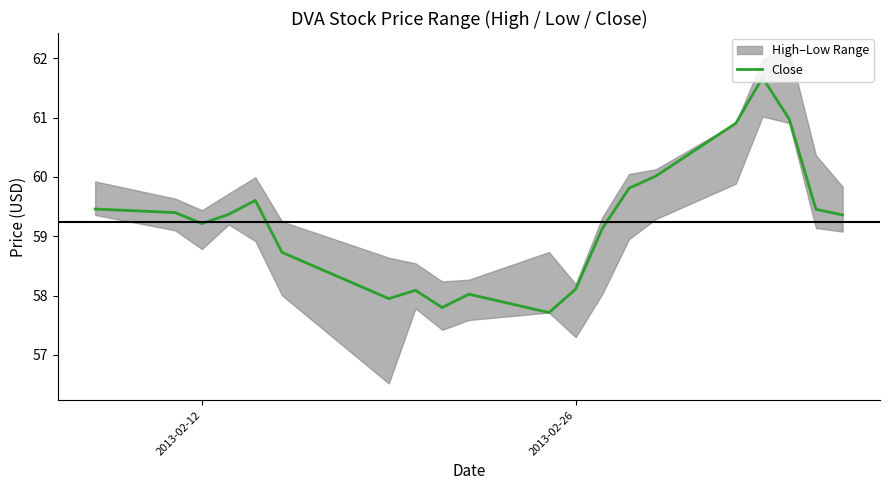

True or false: the data has more than 2 interior local peaks.

True